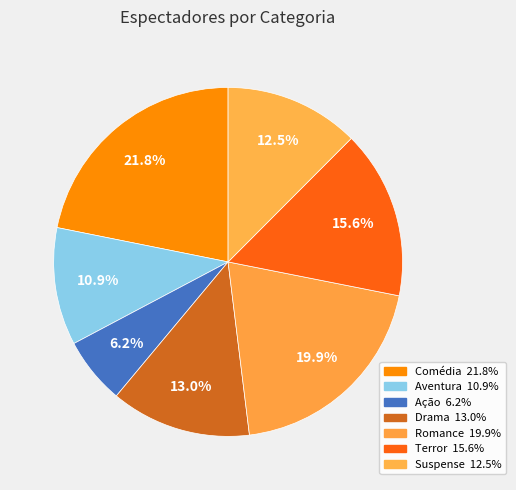

Is it true that Drama is 13% of the pie?

True